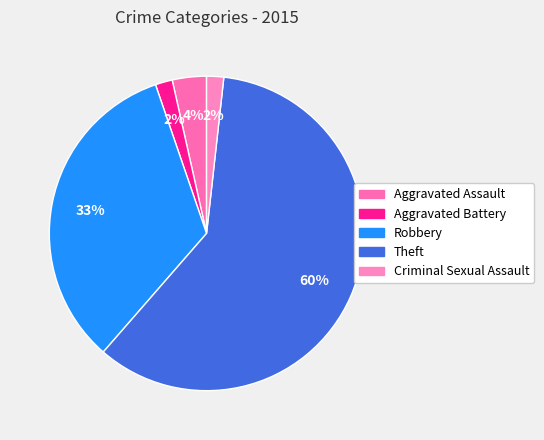

To the nearest percent, what is the difference between the largest and smallest slice percentages?

58%